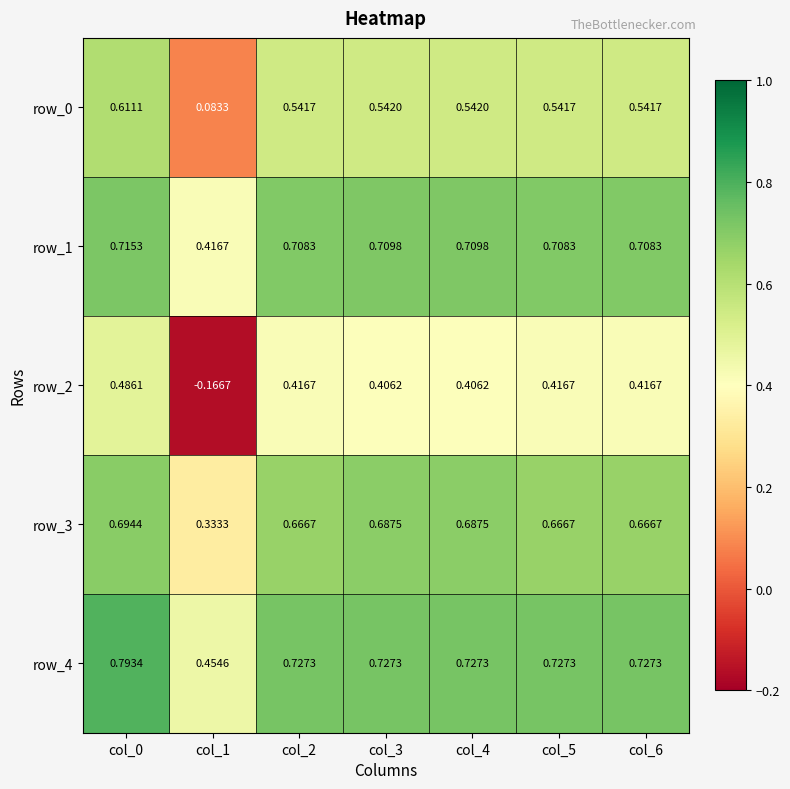

Which series has the largest range (max minus min)?

row_2